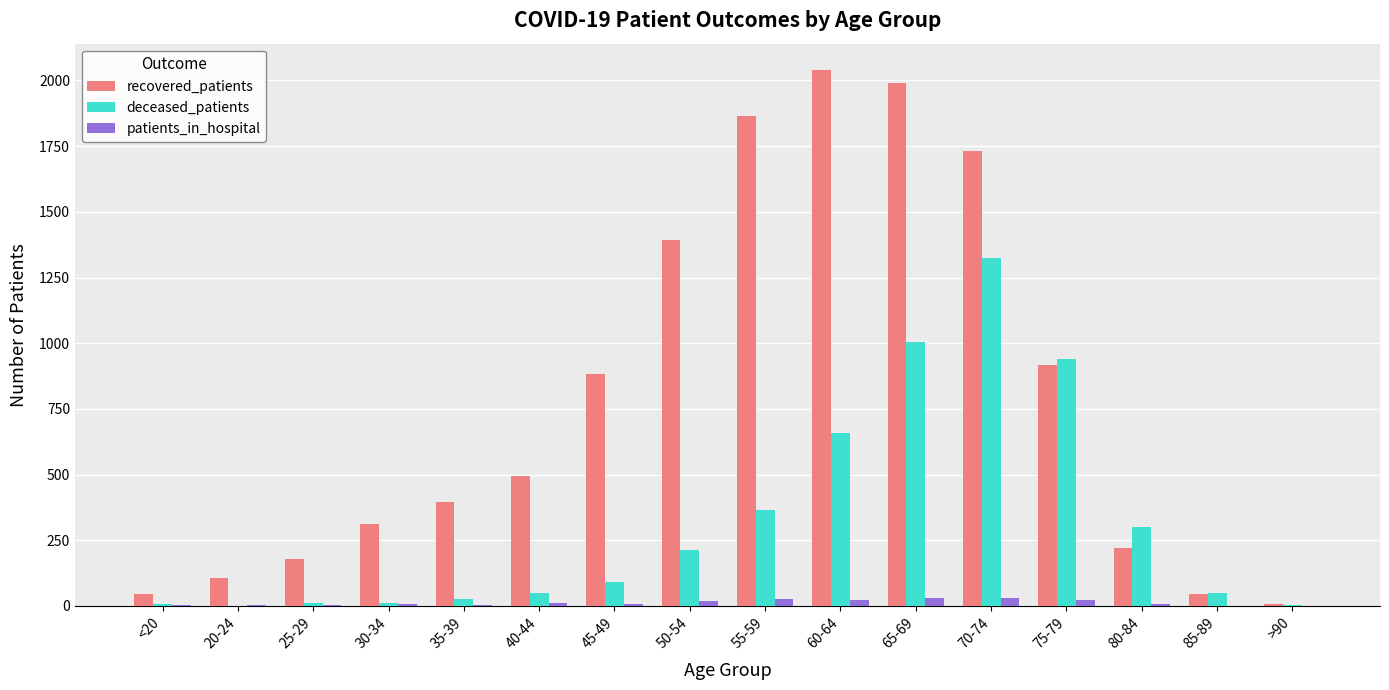

What is the average value of the deceased_patients series?

316